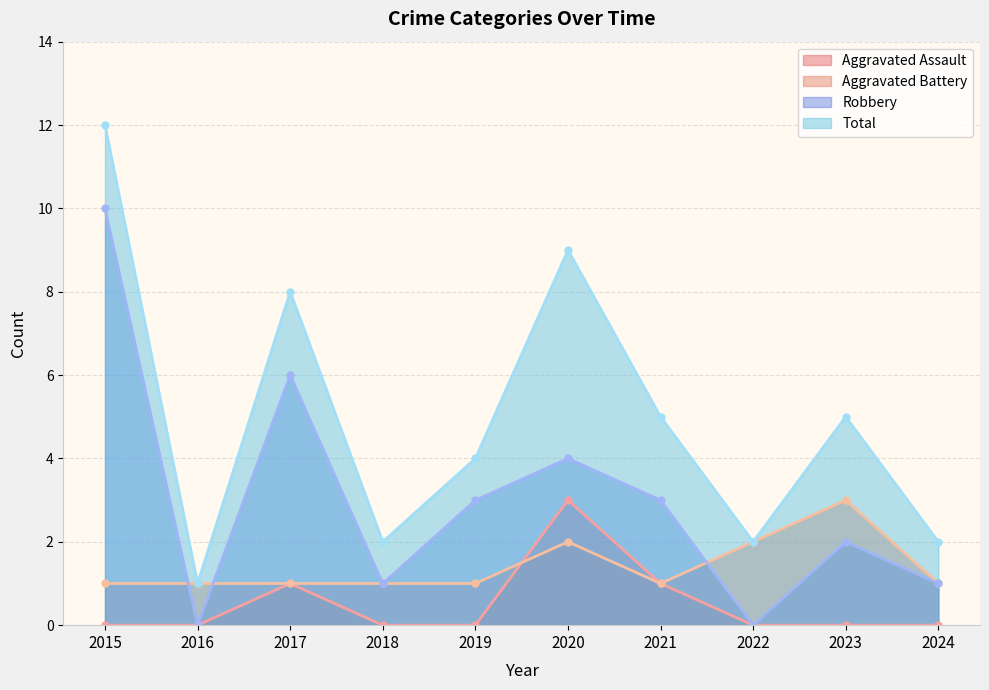

Count the Aggravated Assault values in the range 0 to 1.

9